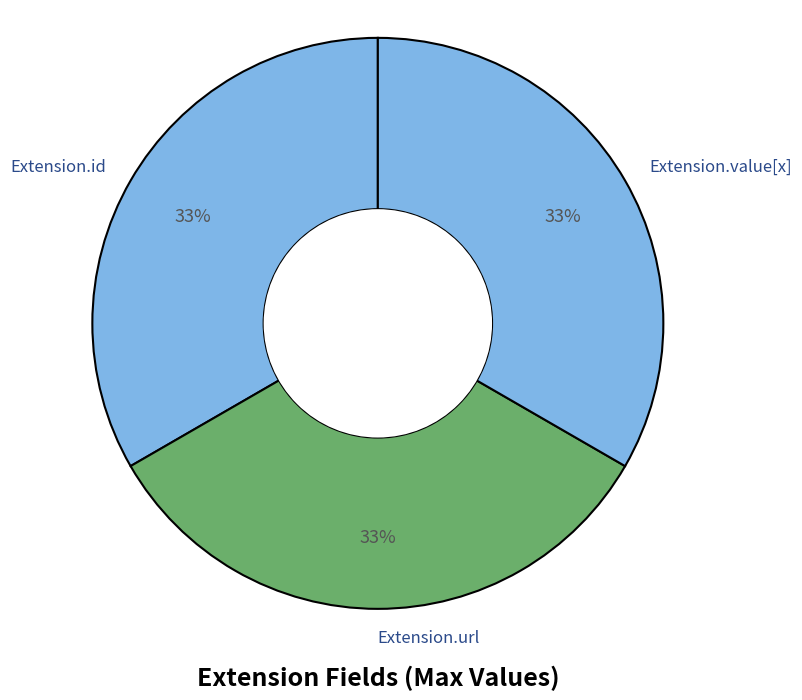

Is there a majority slice in this chart?

No